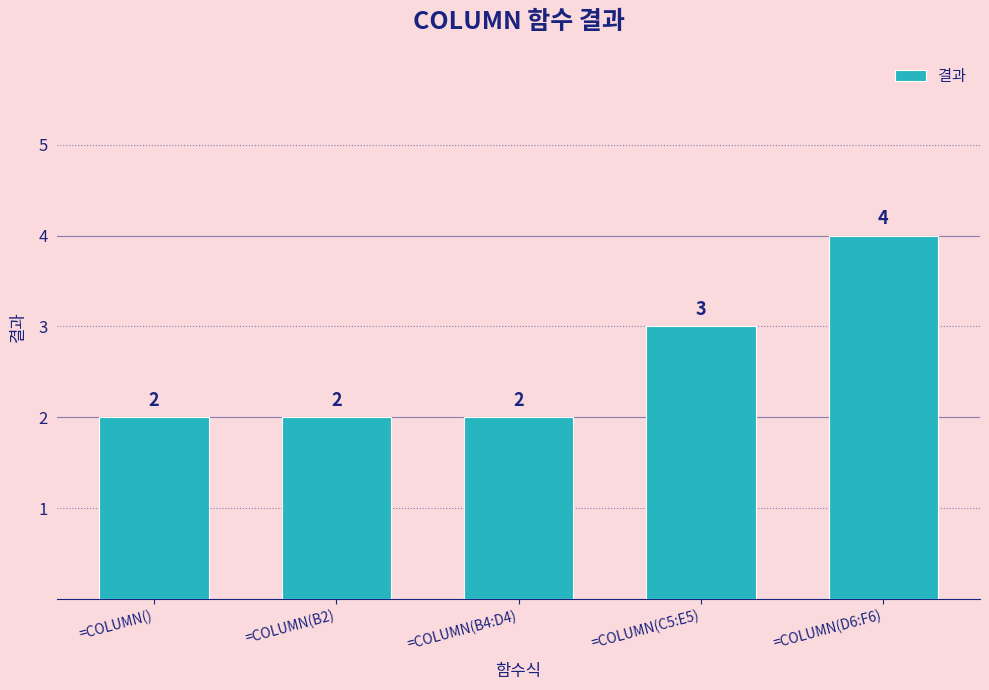

How many values are between 2 and 3?

4